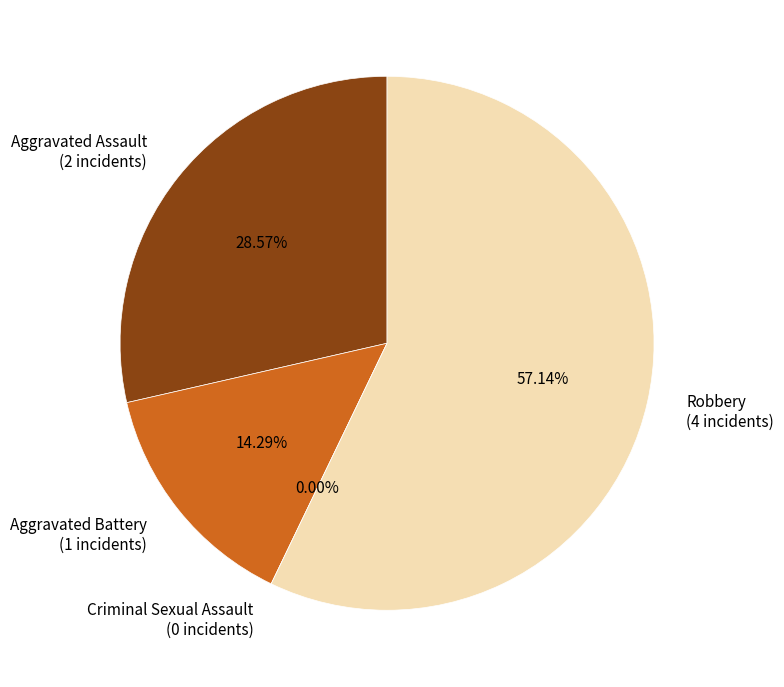

Count the number of slices in the pie.

4